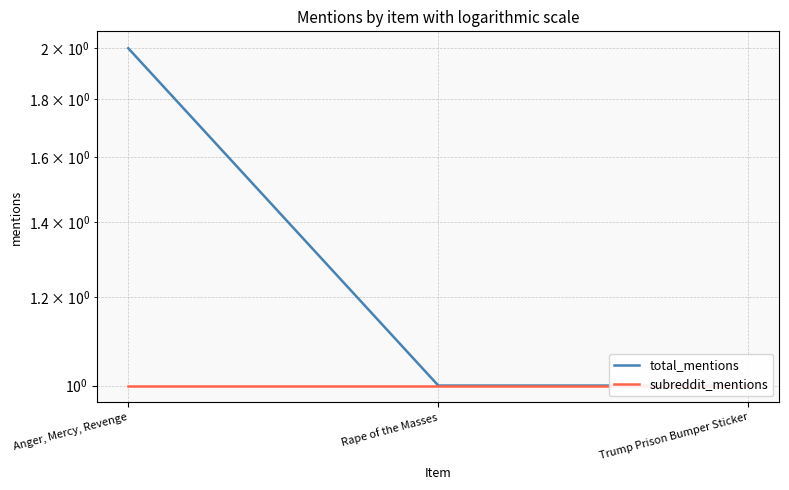

Is this an area chart (filled region under the line)?

No